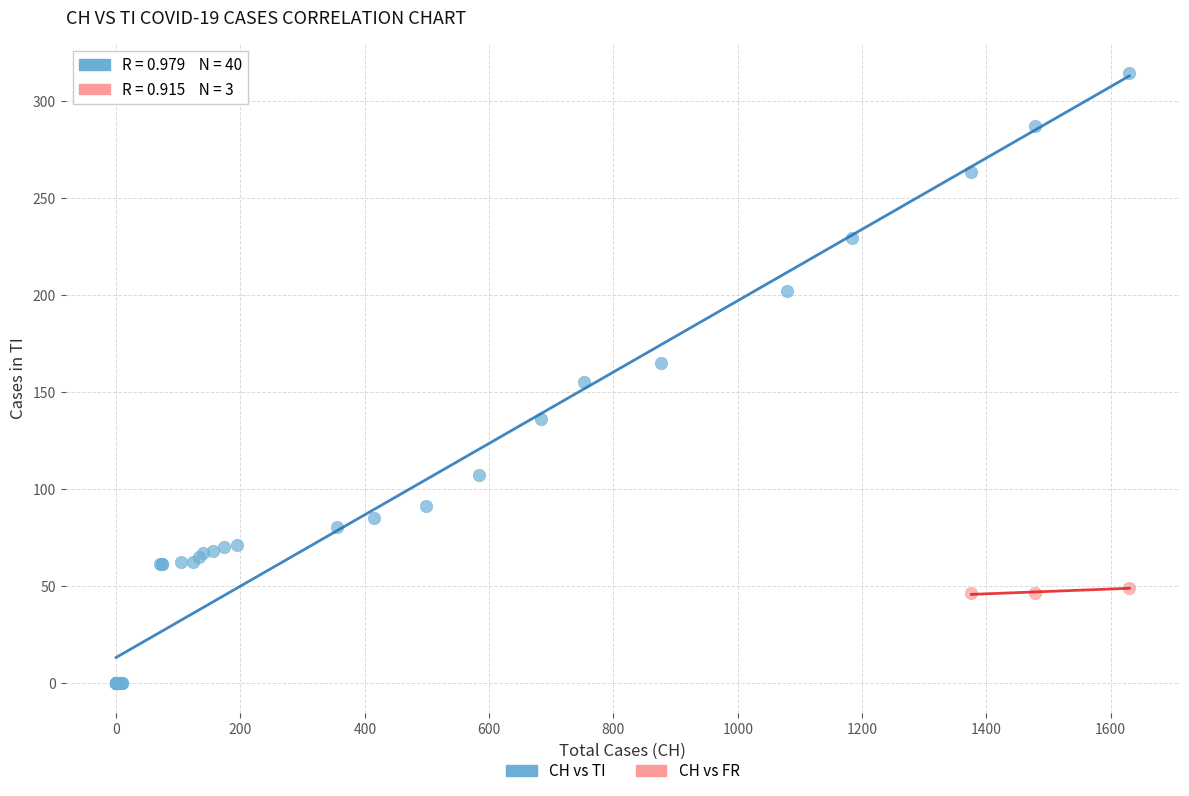

Which series has the widest spread of Y values?

CH vs TI